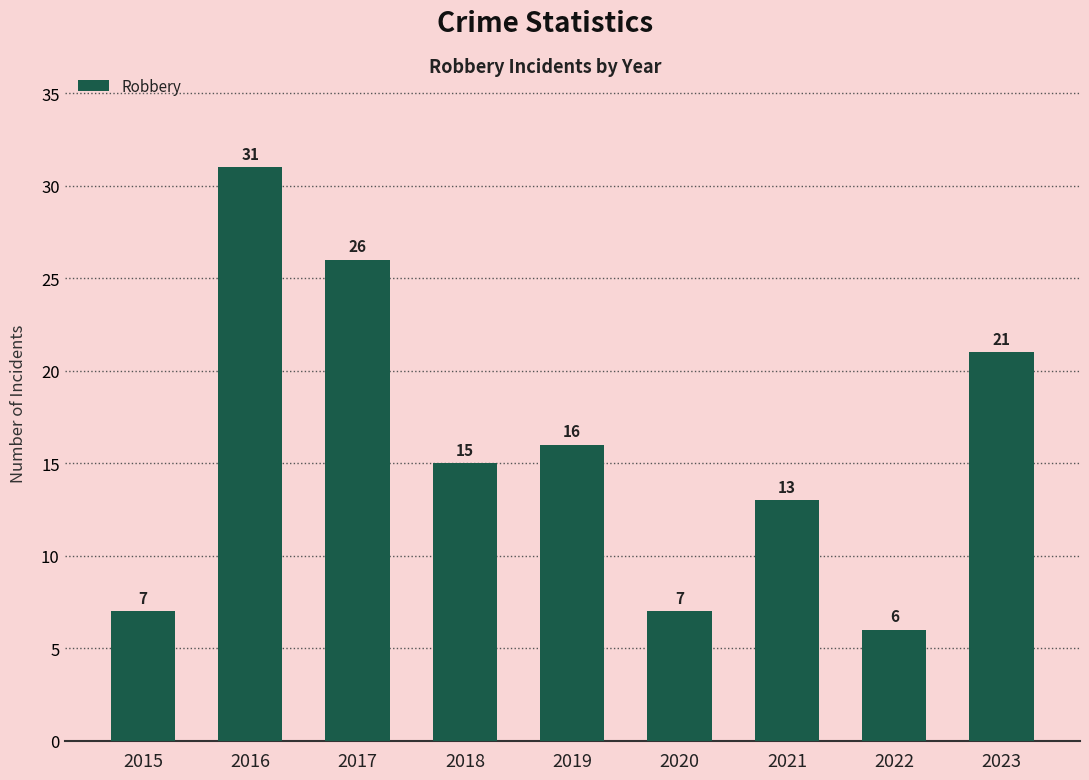

What value does the data have at 2019, to the nearest 5?

15